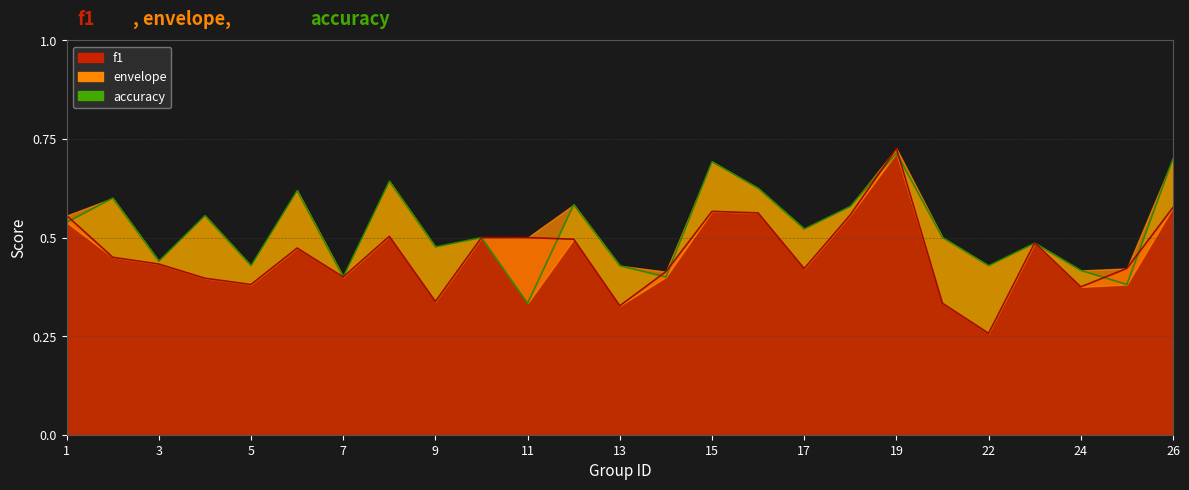

What is the difference between the maximum and minimum values in the f1 series?

0.5